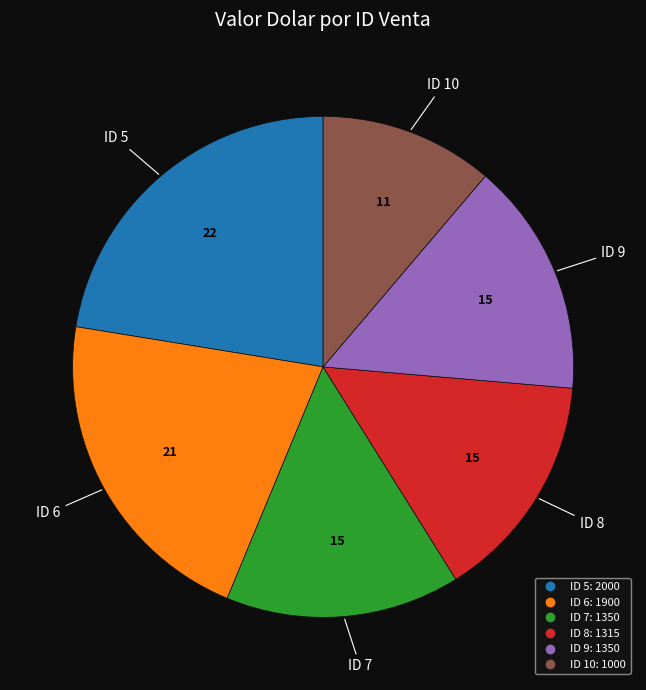

Is there a majority slice in this chart?

No